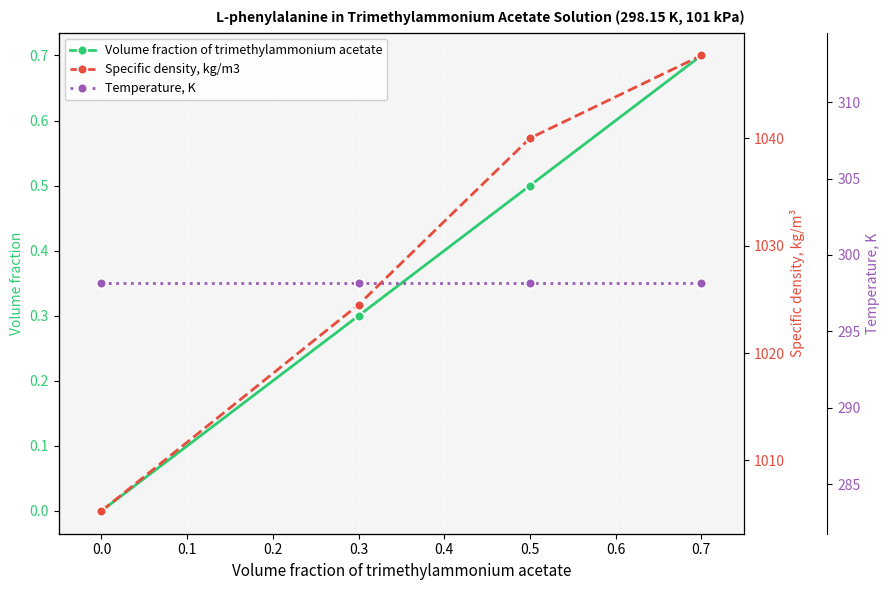

True or false: Volume fraction of trimethylammonium acetate has more than 2 interior local peaks.

False